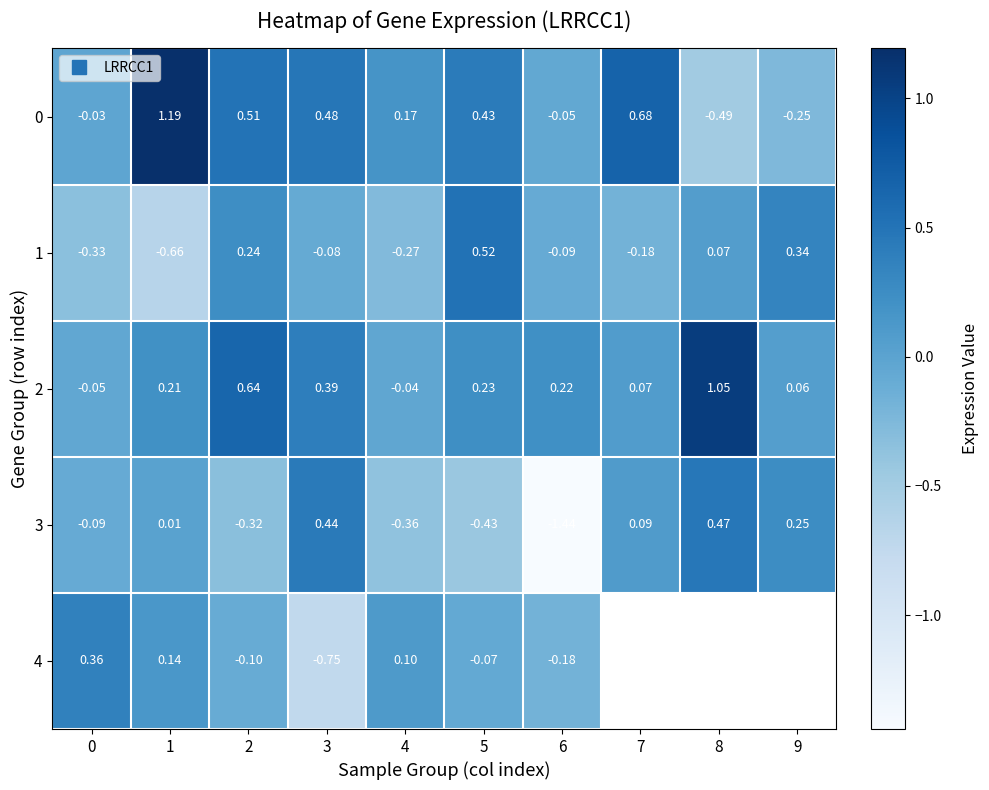

How many values in 3 are below zero?

5